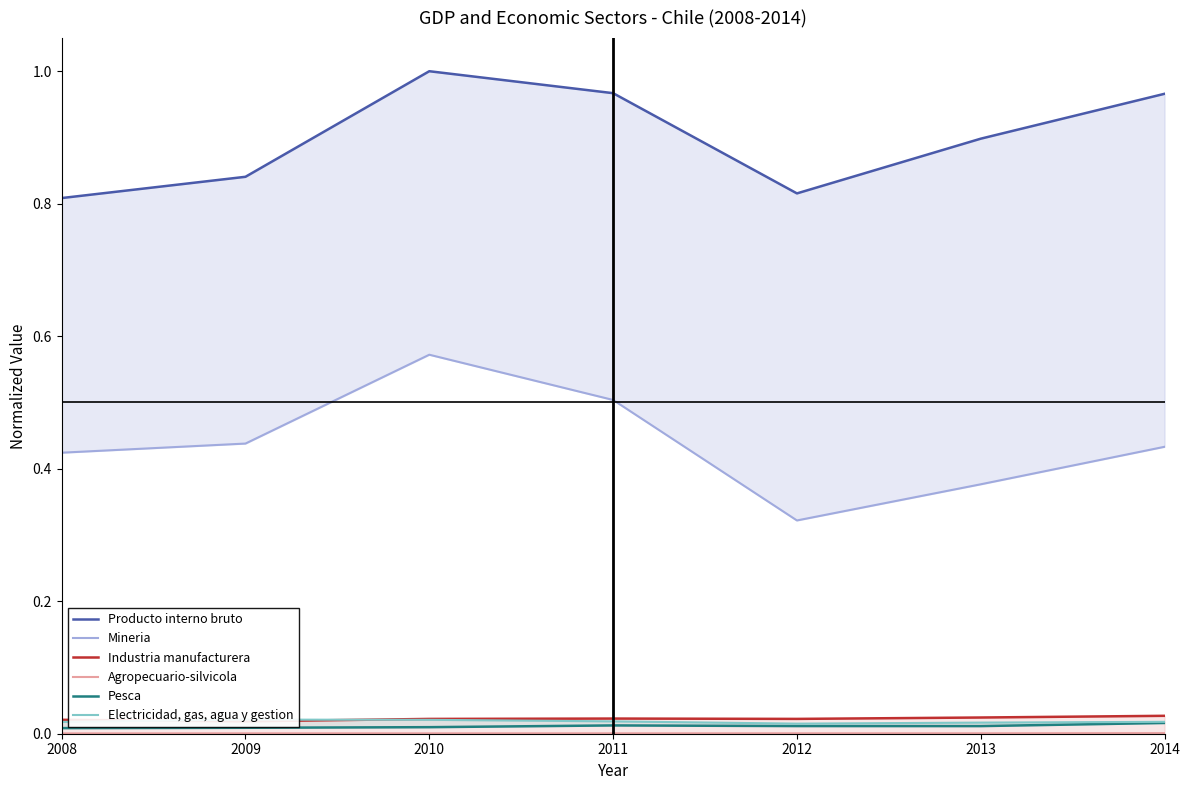

True or false: Industria manufacturera and Pesca cross at least once.

False